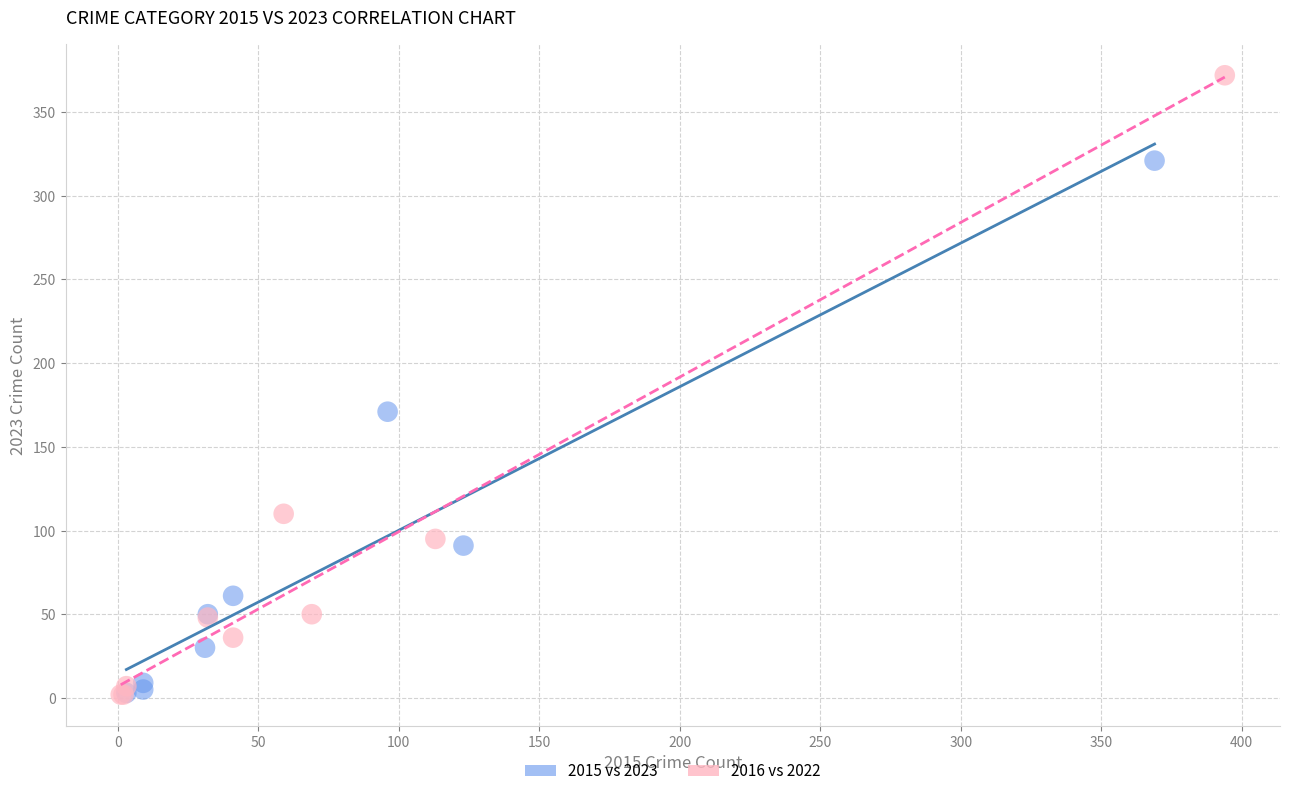

Which series has the largest Y range (max minus min)?

2016 vs 2022